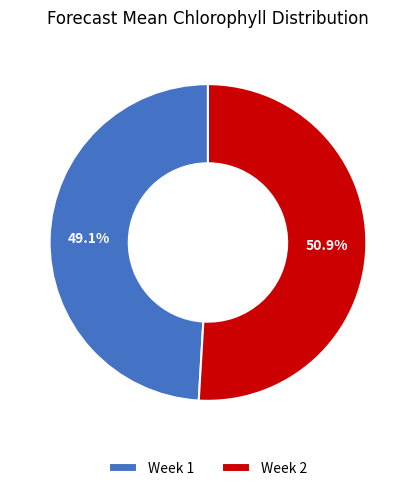

Count the number of slices in the pie.

2